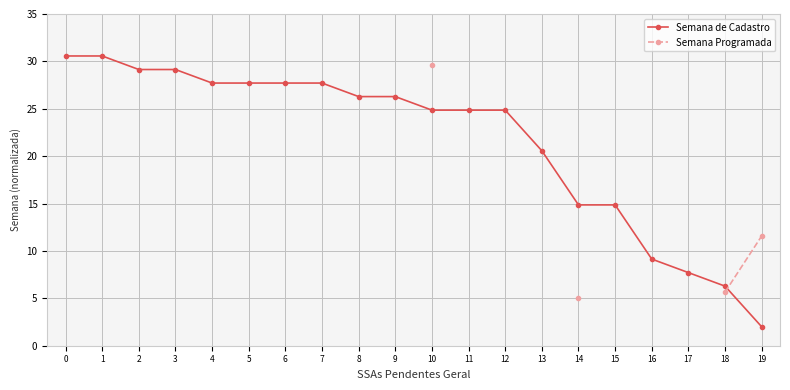

How many distinct data groups are displayed?

2